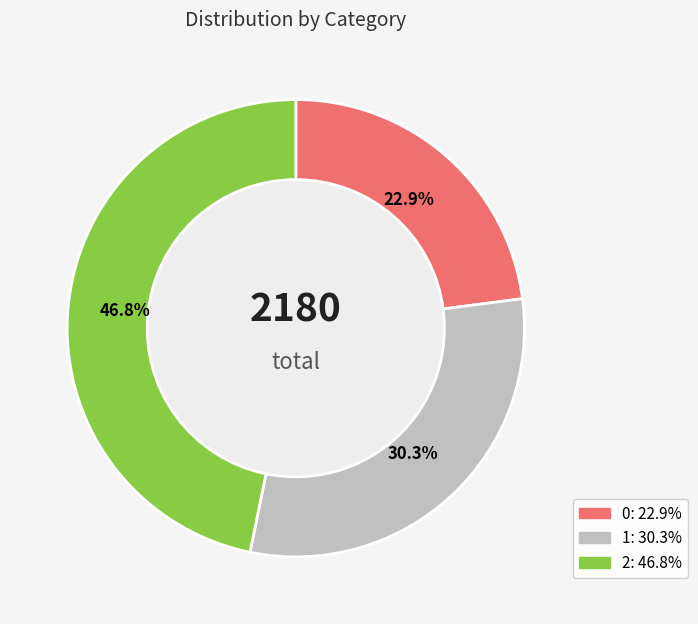

Approximately how many times larger is the value at 1 compared to 0?

1.3